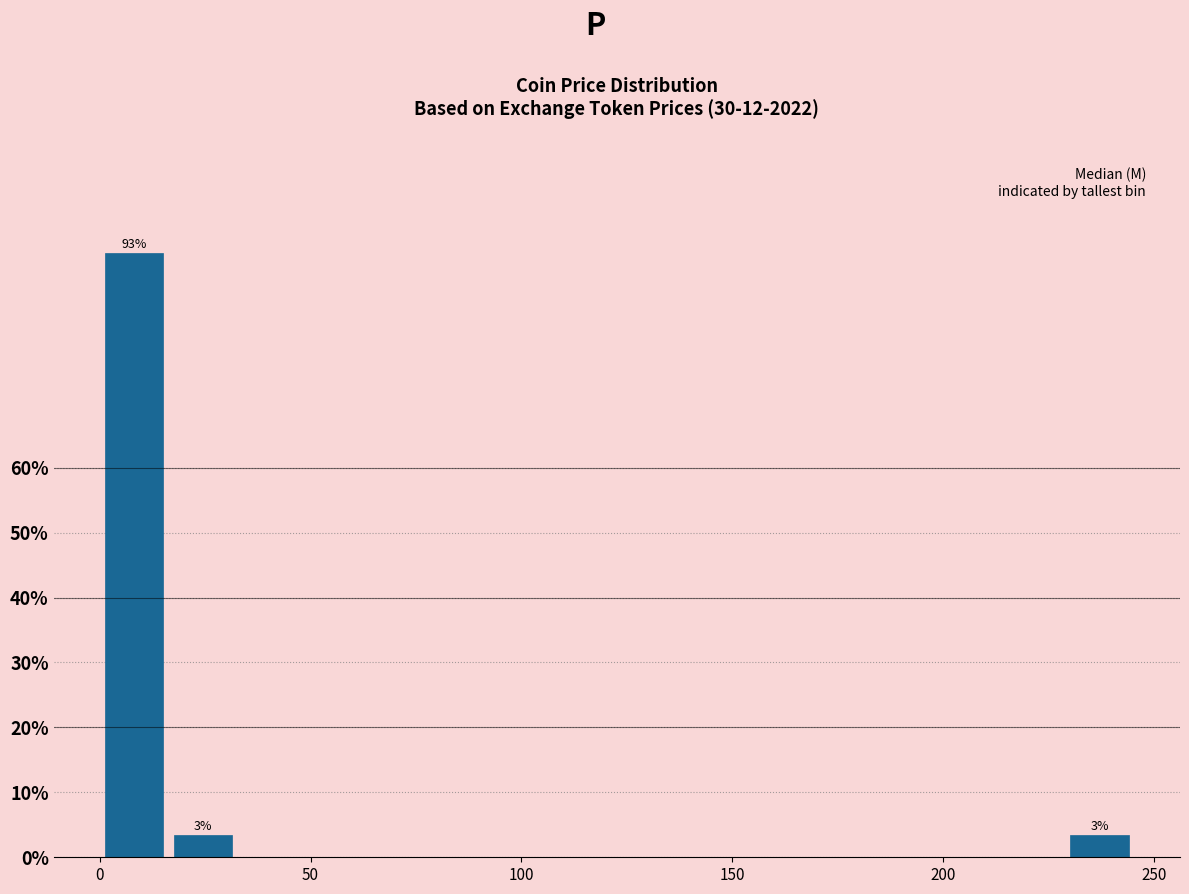

Around what value on the x-axis is the tallest bar? Give the approximate position of its centre, as read against the axis.

10